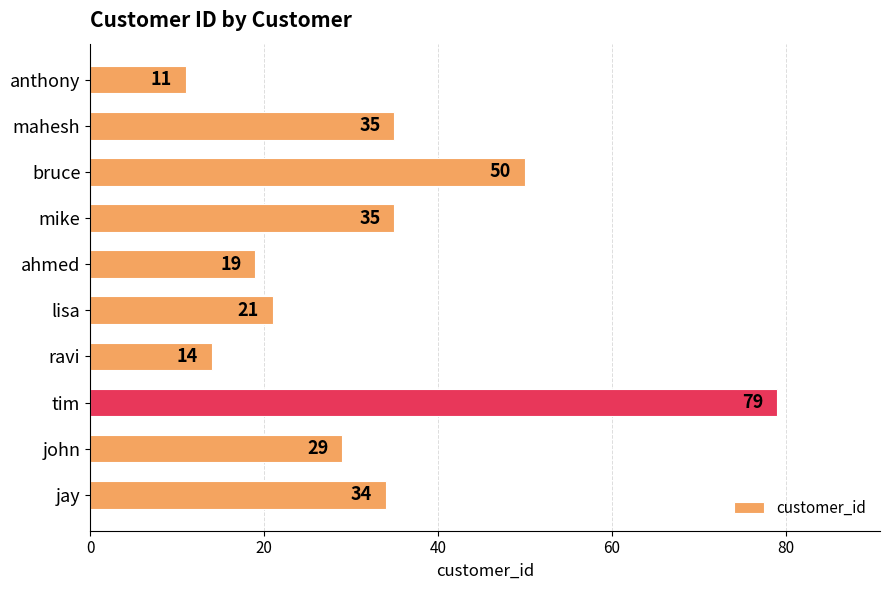

The chart shows a value of 33 at tim. True or false?

False